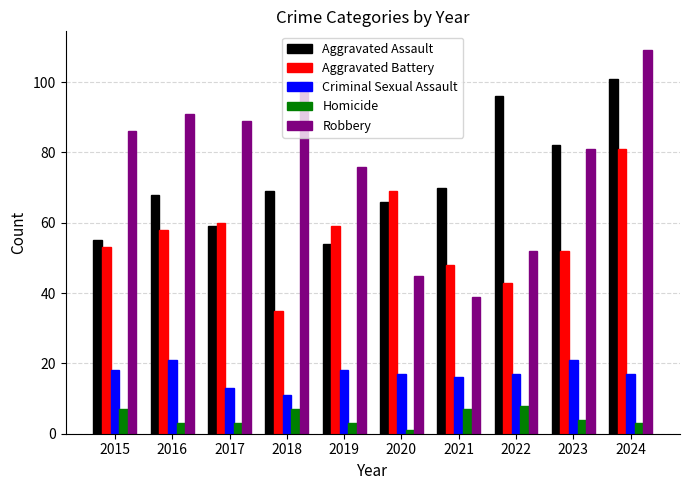

At 2024, list the series in order from largest to smallest.

Robbery, Aggravated Assault, Aggravated Battery, Criminal Sexual Assault, Homicide